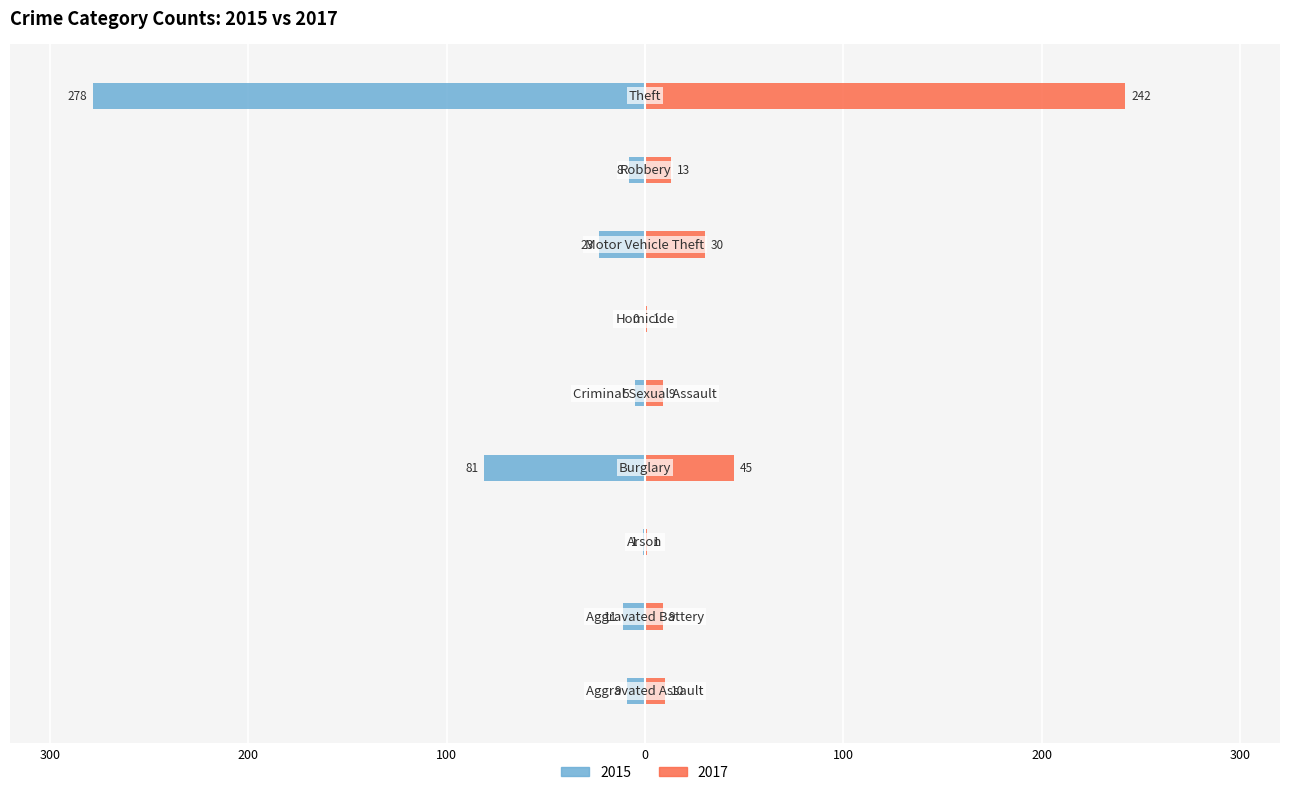

What position from the left is Burglary?

4